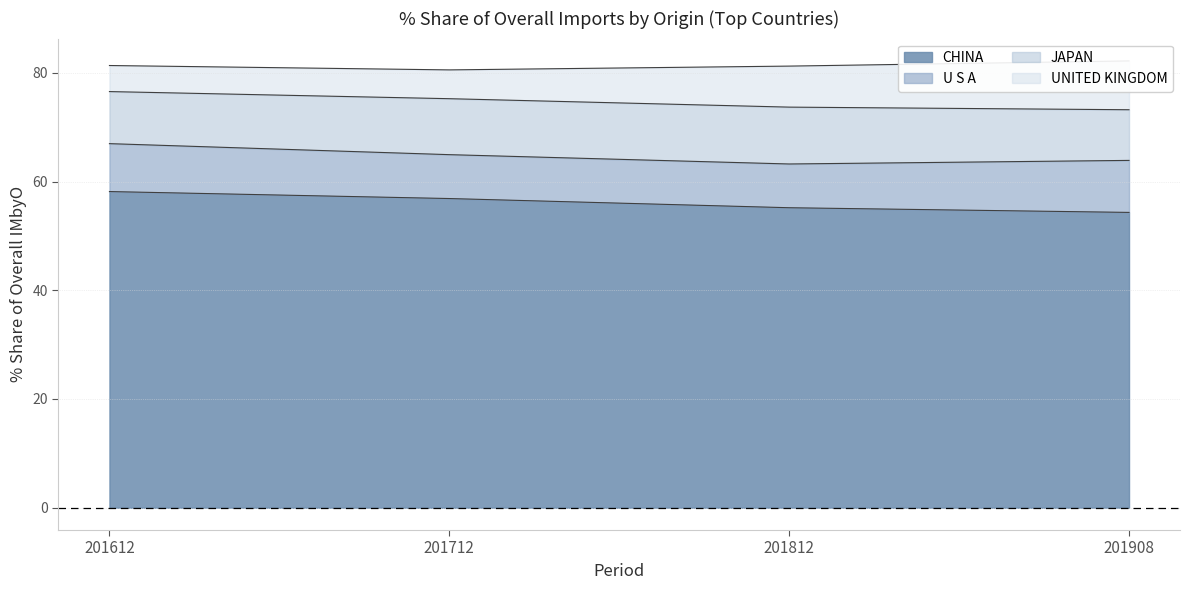

Is it true that CHINA equals 54.3 at 201908?

True